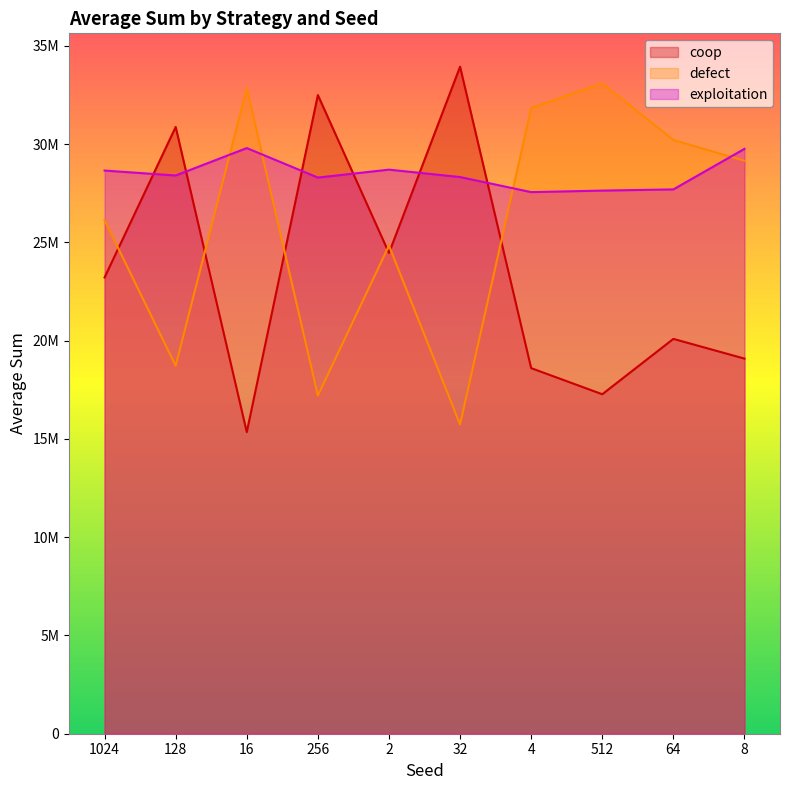

What is the value of the exploitation point at the 6th from the left?

28325194